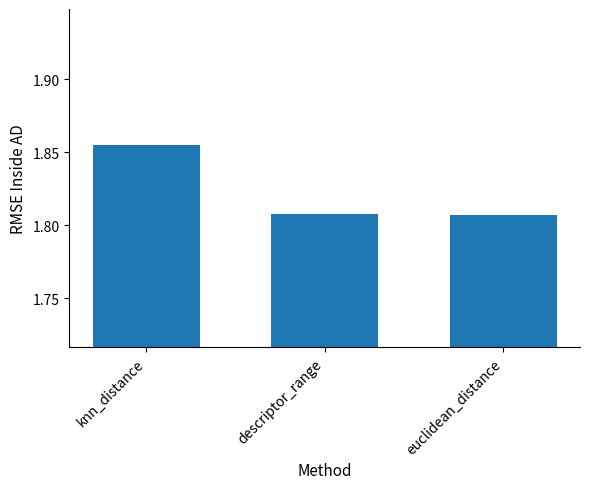

Is it true that the value at euclidean_distance is 3.0?

False